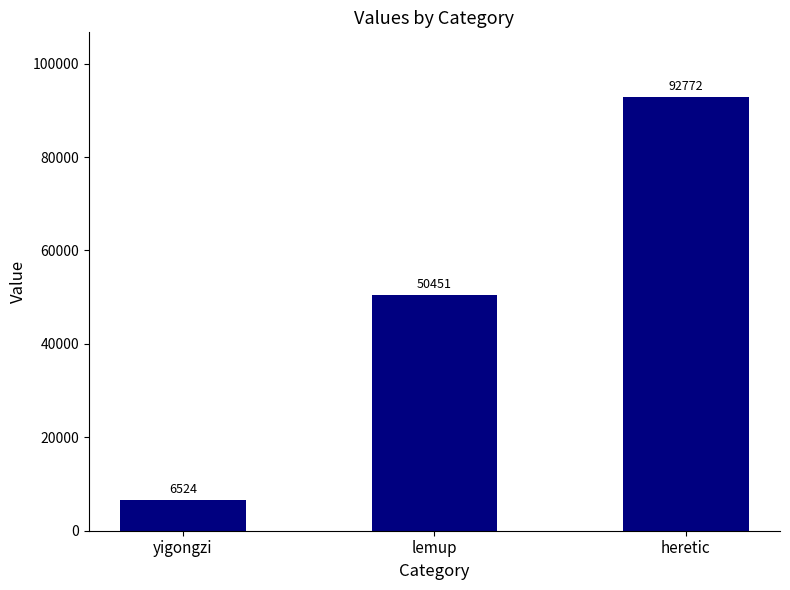

Is it true that the value at lemup is 50451?

True